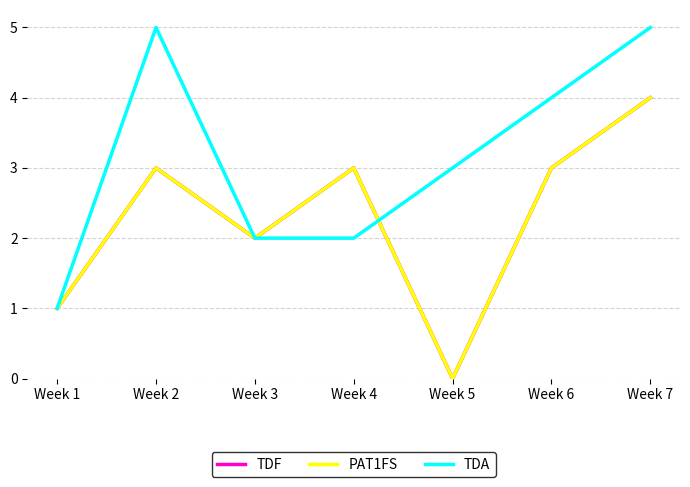

Is it true that TDA equals 3 at Week 5?

True